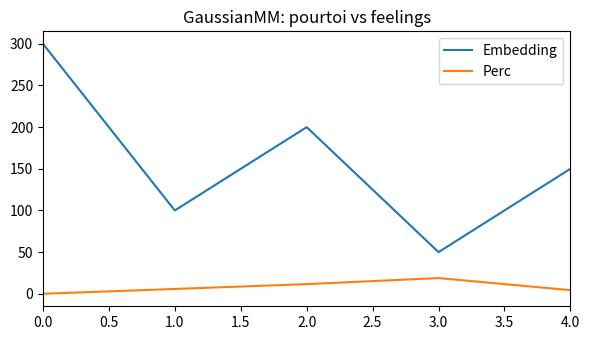

True or false: Embedding has a value of 411.9 at 0.0.

False